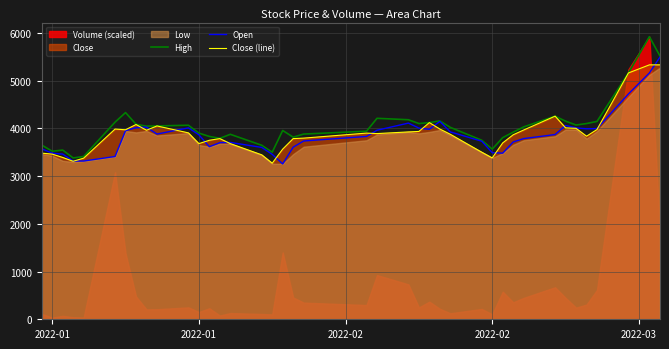

Where is the first local minimum for High?

2022-01